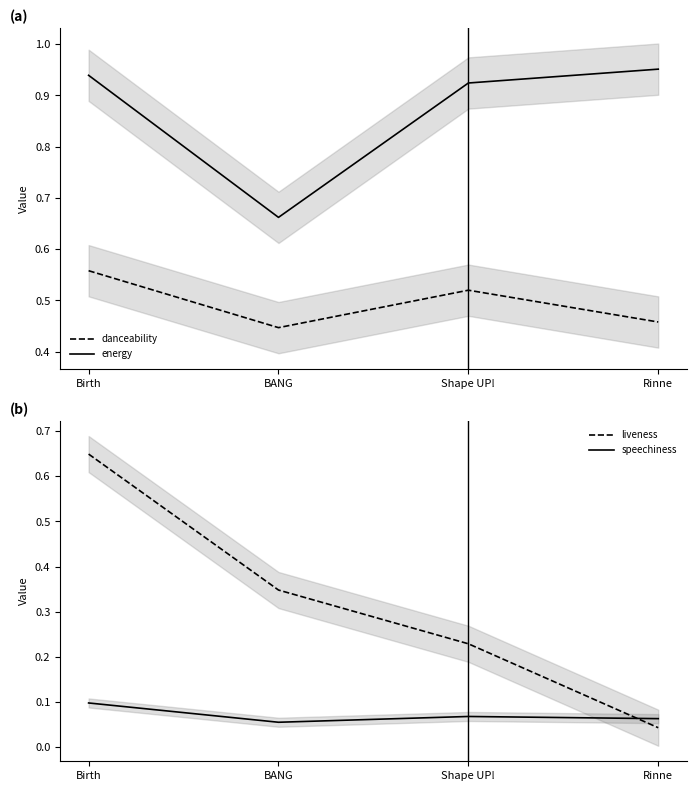

Which series has the widest spread of values?

liveness